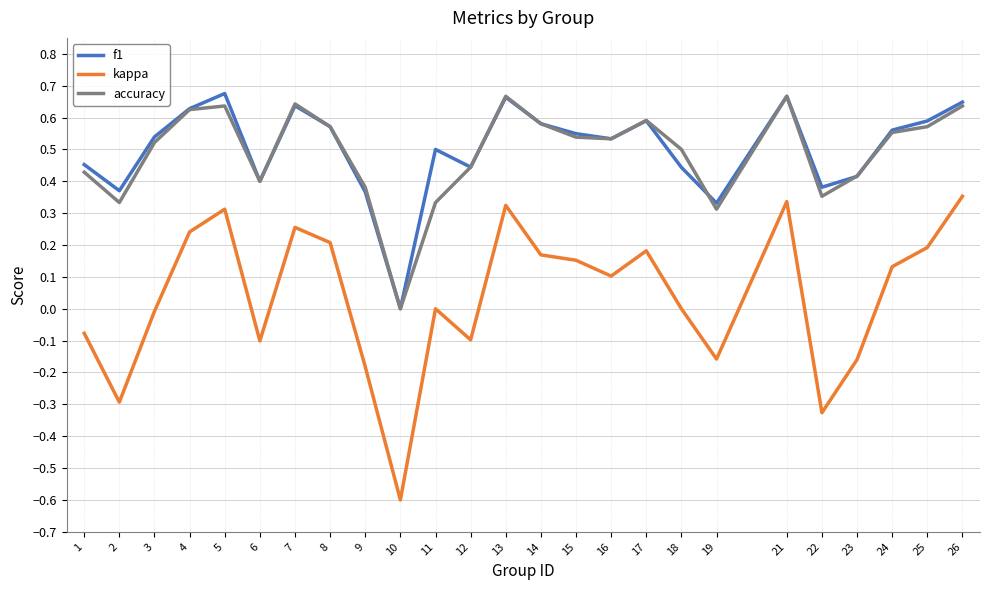

Is it true that accuracy equals 0.2 at 17?

False